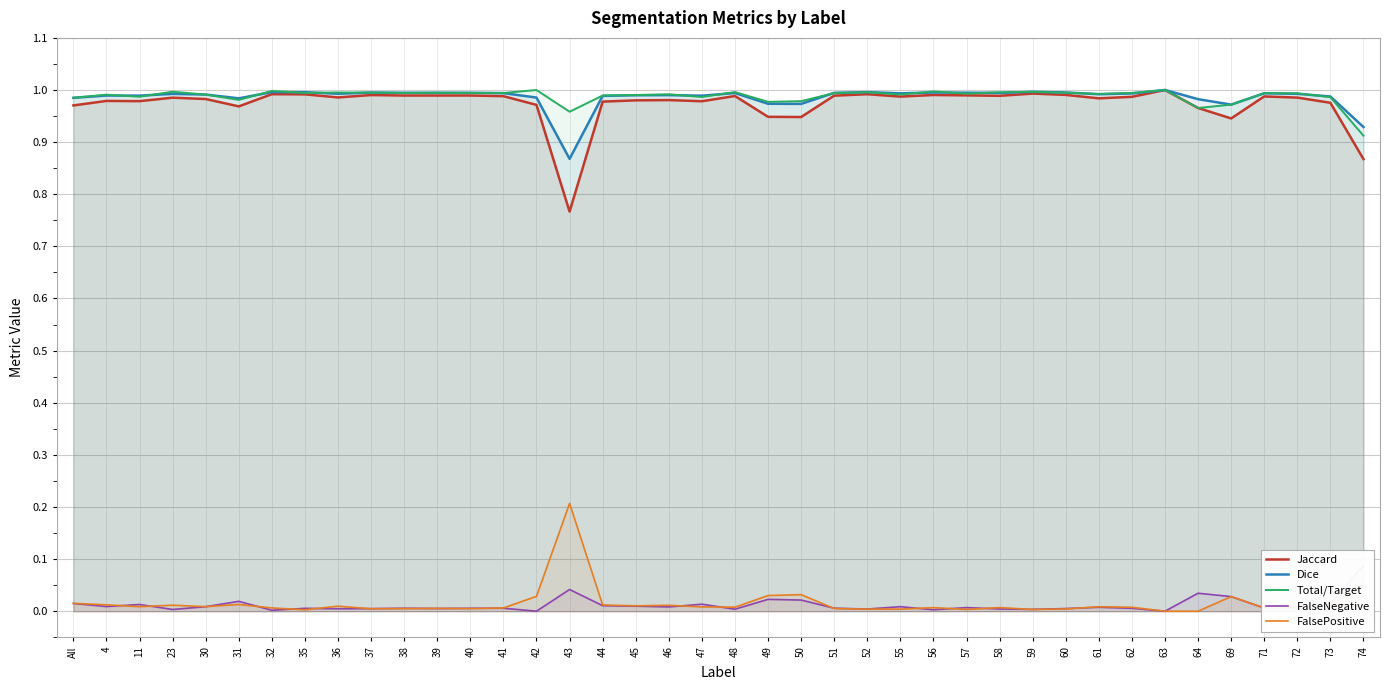

Between 60 and 51, which is larger?

60